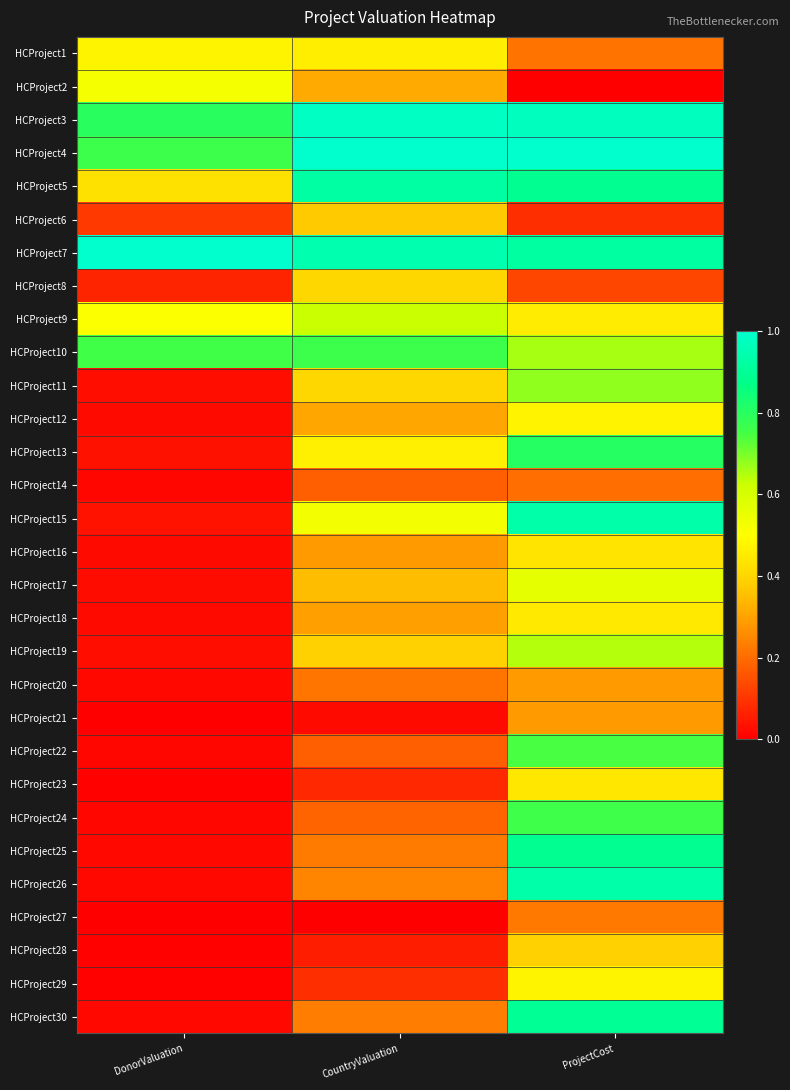

Count the number of data series in this chart.

30